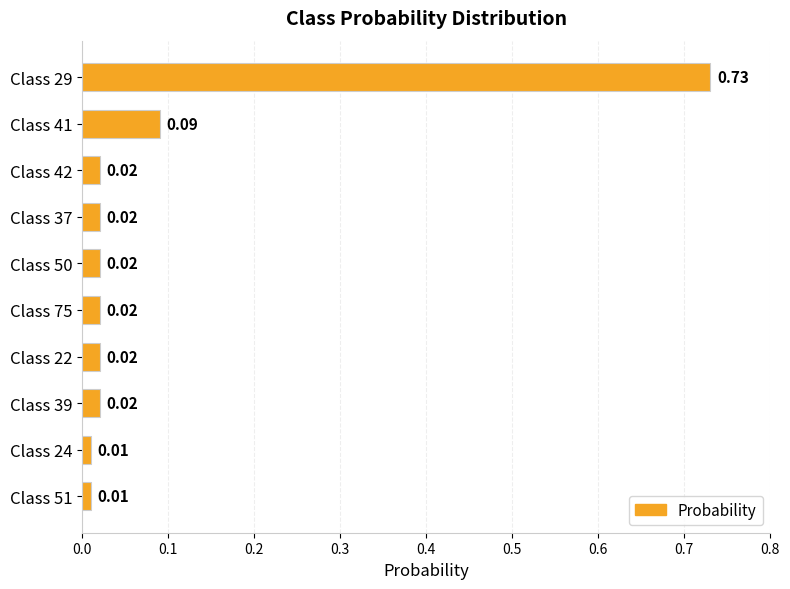

What is the sum of all values?

1.0